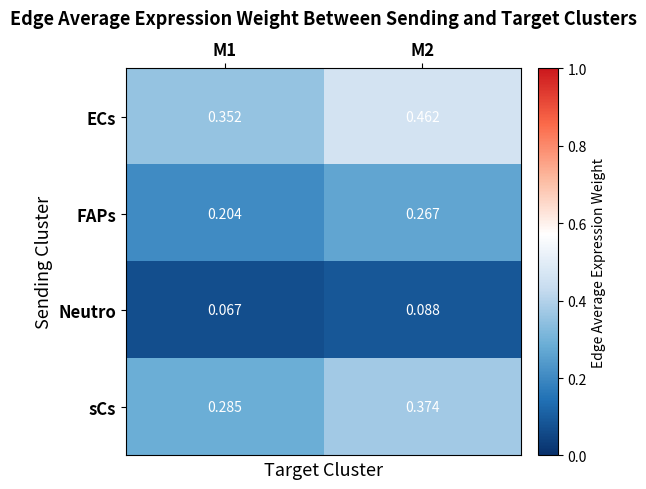

At which category is the sum across all series the highest?

M2